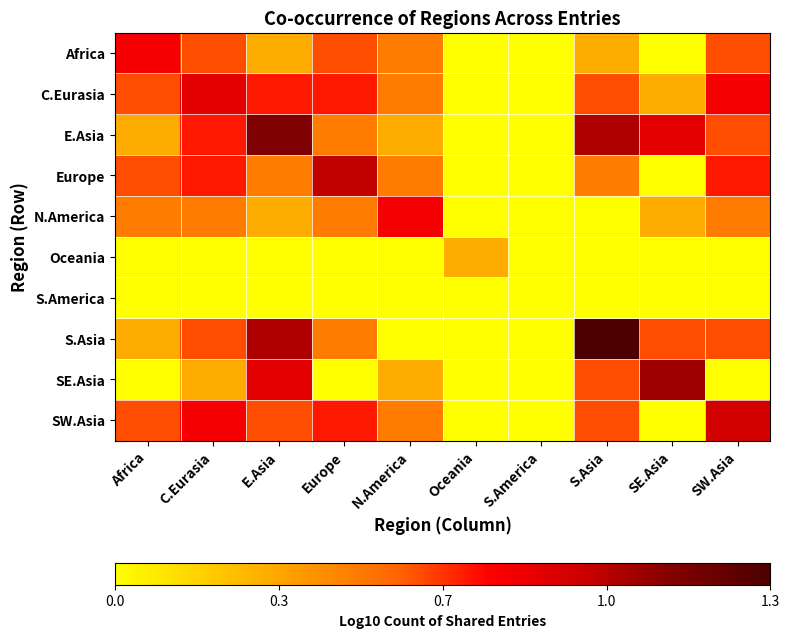

Reading left to right, what are all the values shown in this chart?

Africa: Africa=0.8	C.Eurasia=0.6	E.Asia=0.3	Europe=0.6	N.America=0.5	Oceania=0.0	S.America=0.0	S.Asia=0.3	SE.Asia=0.0	SW.Asia=0.6
C.Eurasia: Africa=0.6	C.Eurasia=0.8	E.Asia=0.7	Europe=0.7	N.America=0.5	Oceania=0.0	S.America=0.0	S.Asia=0.6	SE.Asia=0.3	SW.Asia=0.8
E.Asia: Africa=0.3	C.Eurasia=0.7	E.Asia=1.1	Europe=0.5	N.America=0.3	Oceania=0.0	S.America=0.0	S.Asia=1.0	SE.Asia=0.8	SW.Asia=0.6
Europe: Africa=0.6	C.Eurasia=0.7	E.Asia=0.5	Europe=1.0	N.America=0.5	Oceania=0.0	S.America=0.0	S.Asia=0.5	SE.Asia=0.0	SW.Asia=0.7
N.America: Africa=0.5	C.Eurasia=0.5	E.Asia=0.3	Europe=0.5	N.America=0.8	Oceania=0.0	S.America=0.0	S.Asia=0.0	SE.Asia=0.3	SW.Asia=0.5
Oceania: Africa=0.0	C.Eurasia=0.0	E.Asia=0.0	Europe=0.0	N.America=0.0	Oceania=0.3	S.America=0.0	S.Asia=0.0	SE.Asia=0.0	SW.Asia=0.0
S.America: Africa=0.0	C.Eurasia=0.0	E.Asia=0.0	Europe=0.0	N.America=0.0	Oceania=0.0	S.America=0.0	S.Asia=0.0	SE.Asia=0.0	SW.Asia=0.0
S.Asia: Africa=0.3	C.Eurasia=0.6	E.Asia=1.0	Europe=0.5	N.America=0.0	Oceania=0.0	S.America=0.0	S.Asia=1.3	SE.Asia=0.6	SW.Asia=0.6
SE.Asia: Africa=0.0	C.Eurasia=0.3	E.Asia=0.8	Europe=0.0	N.America=0.3	Oceania=0.0	S.America=0.0	S.Asia=0.6	SE.Asia=1.0	SW.Asia=0.0
SW.Asia: Africa=0.6	C.Eurasia=0.8	E.Asia=0.6	Europe=0.7	N.America=0.5	Oceania=0.0	S.America=0.0	S.Asia=0.6	SE.Asia=0.0	SW.Asia=0.9